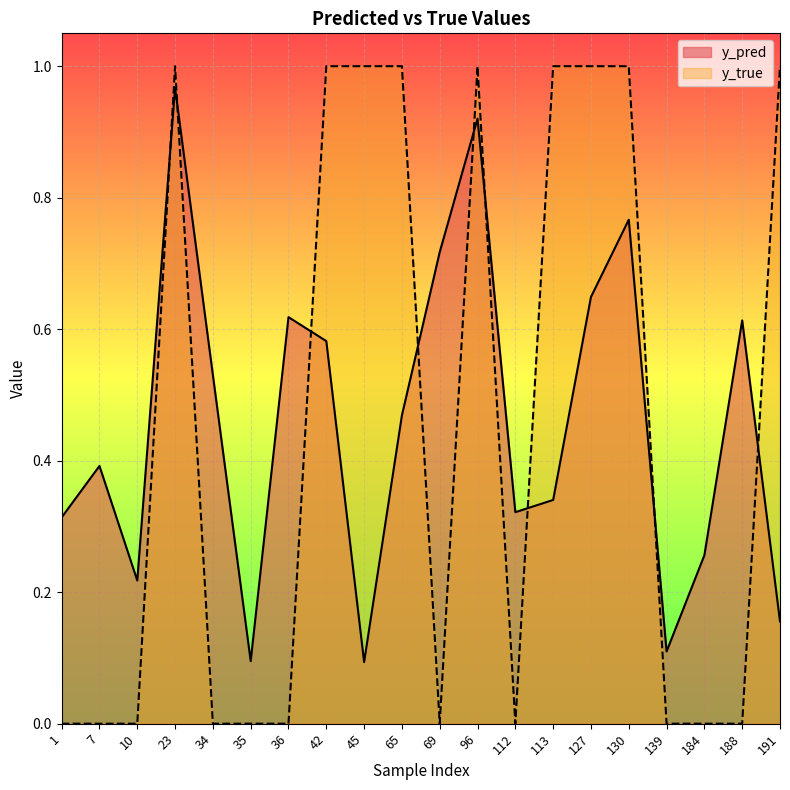

At how many categories does at least one series exceed 0?

20